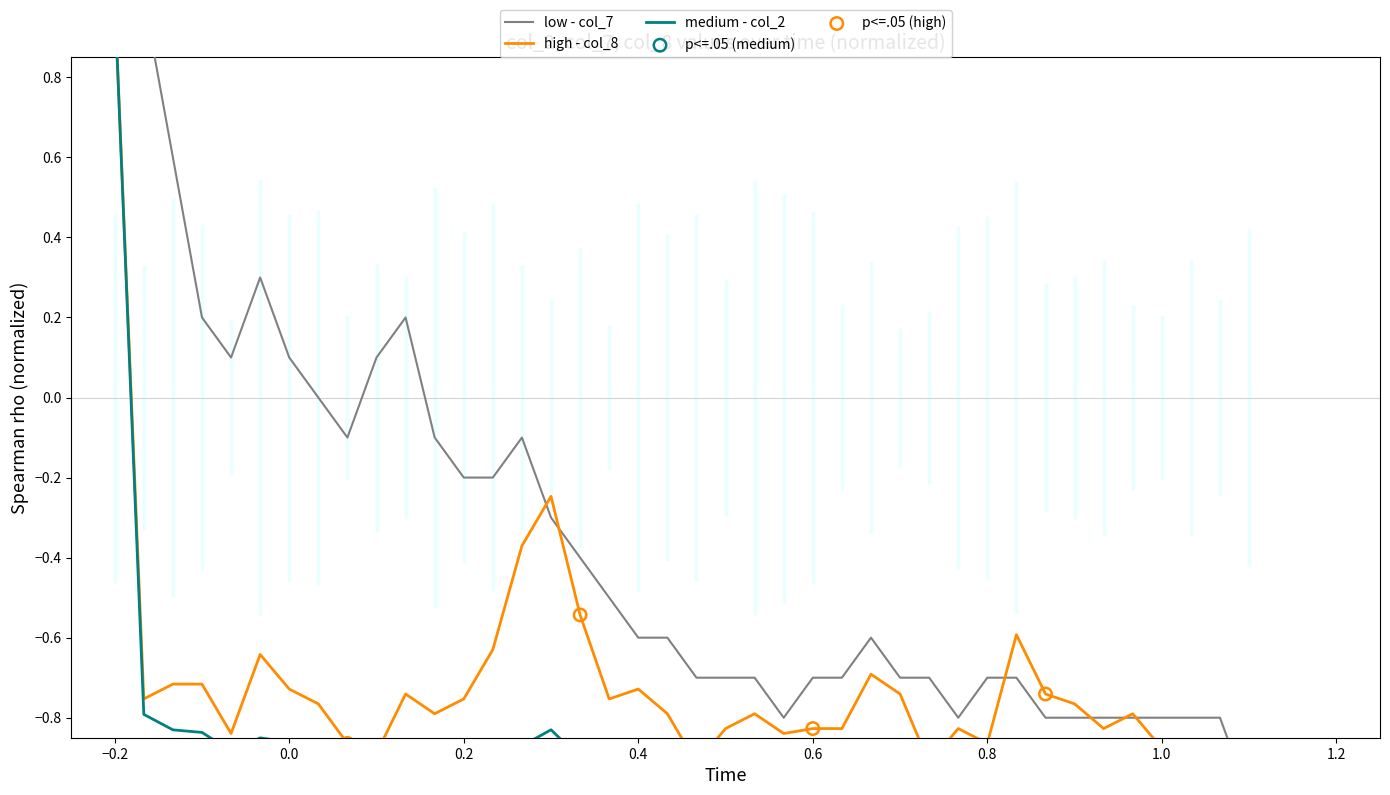

Which series contains the lowest Y value?

col_2 (medium)